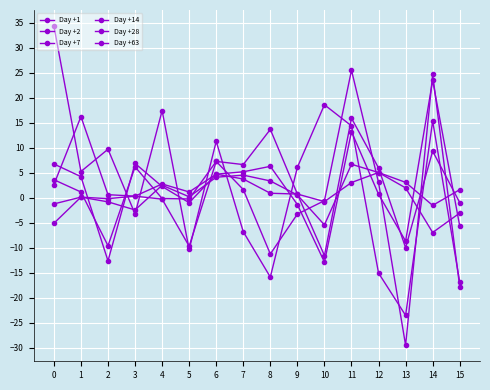

Where is the first local minimum for Day +1?

2